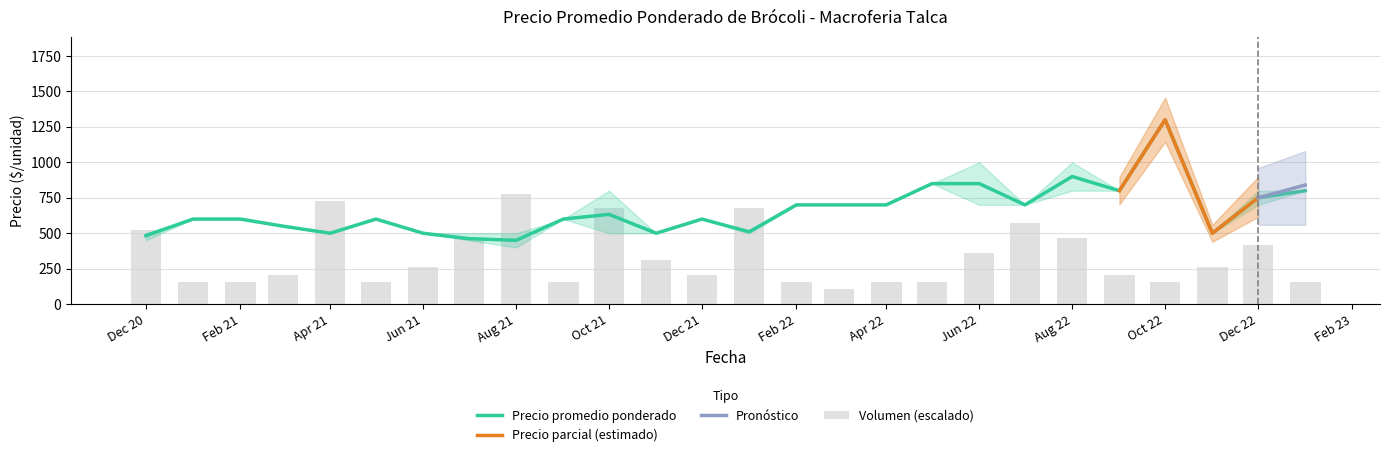

Rank the categories by Volumen value from highest to lowest.

2021-08, 2021-04, 2021-10, 2022-01, 2022-07, 2020-12, 2021-07, 2022-08, 2022-12, 2022-06, 2021-11, 2021-06, 2022-11, 2021-03, 2021-12, 2022-09, 2021-01, 2021-02, 2021-05, 2021-09, 2022-02, 2022-04, 2022-05, 2022-10, 2023-01, 2022-03